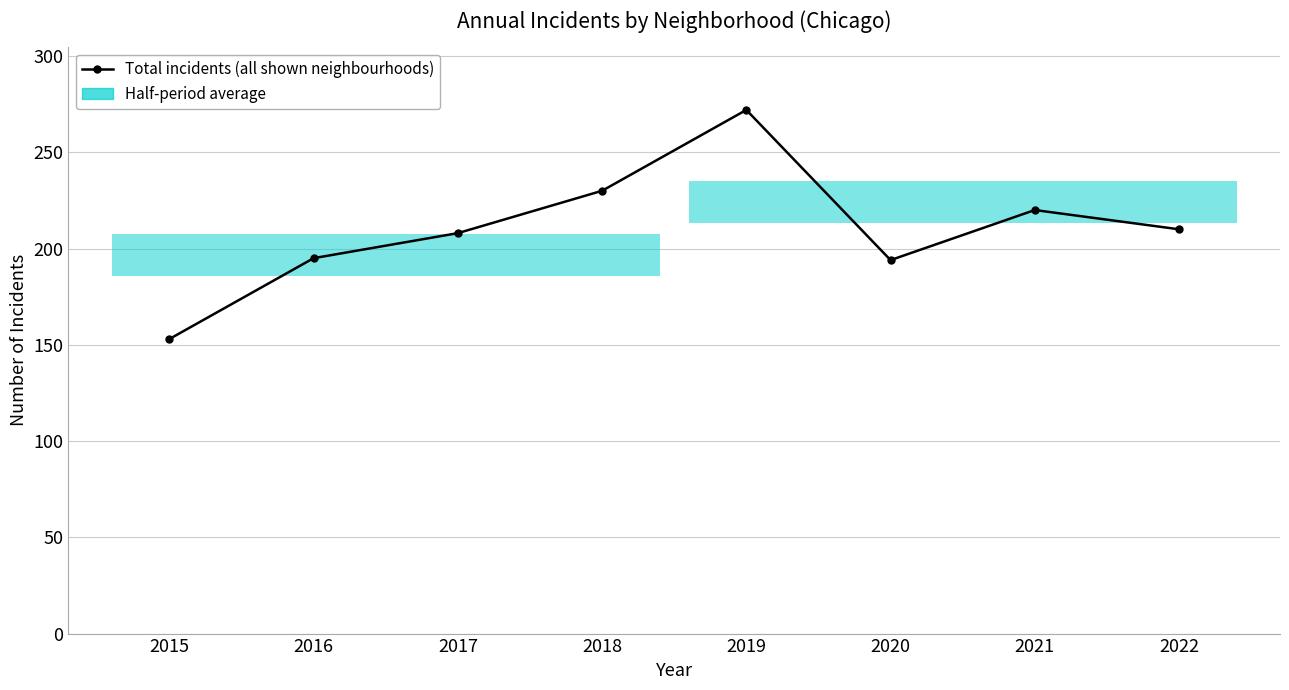

Which has a higher value, 2018 or 2020?

2018